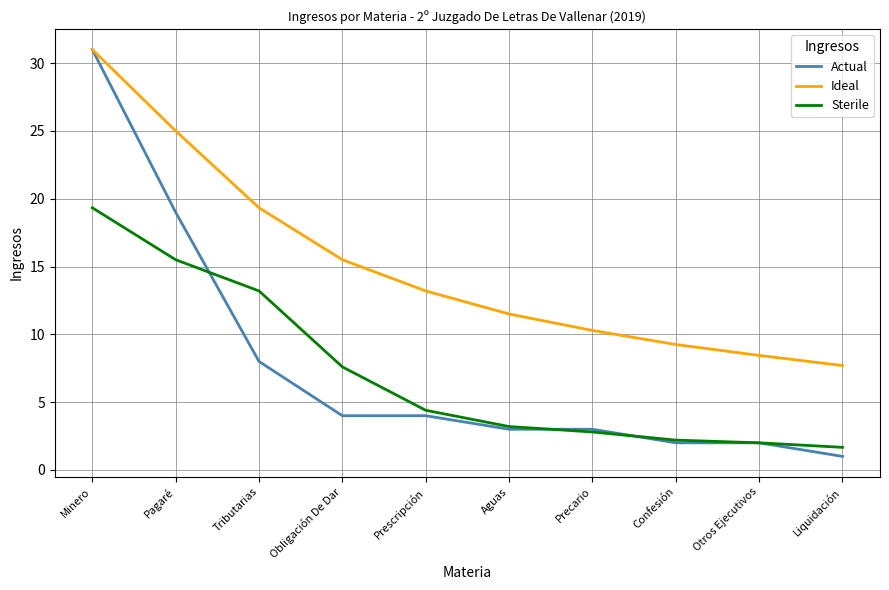

Does the chart have visible grid lines?

Yes